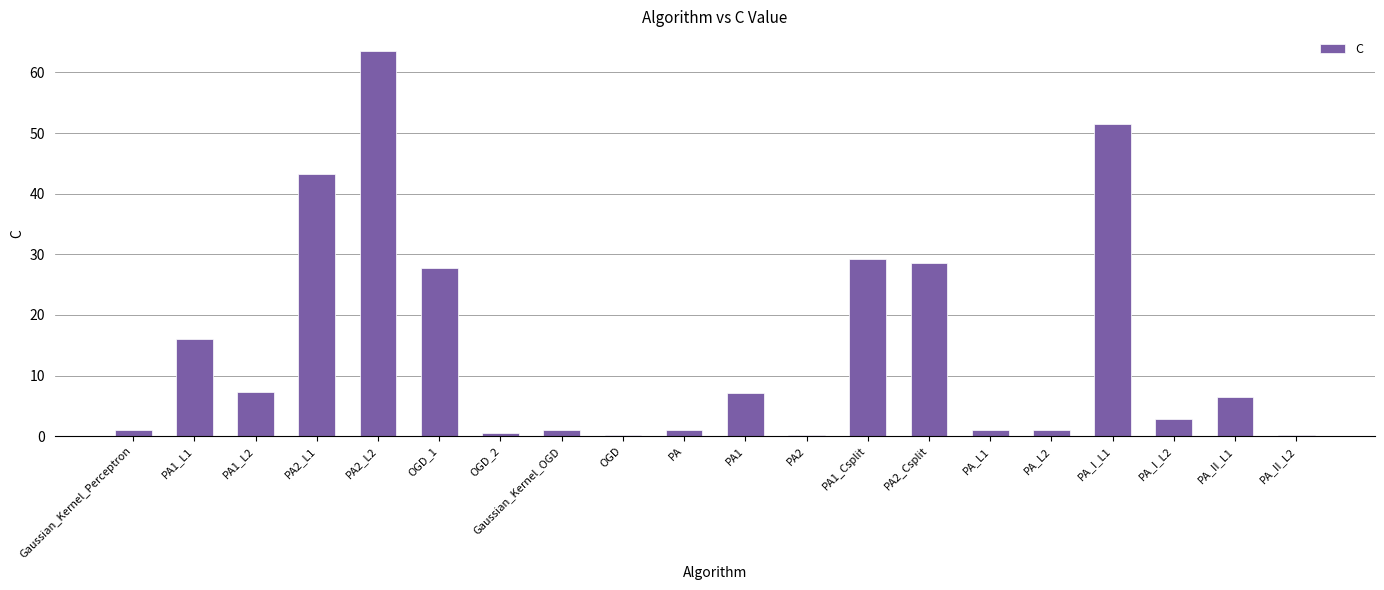

Are the bars grouped side by side (vs. stacked)?

No